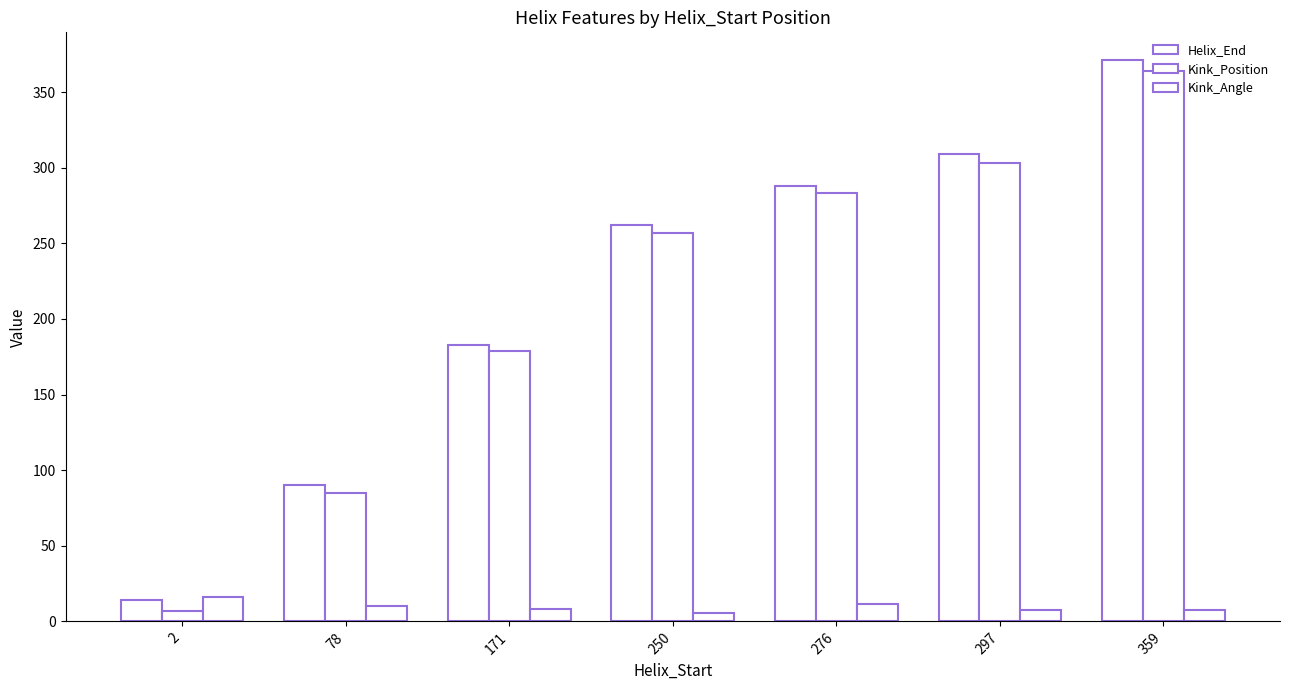

How many categories are shown in the chart?

7